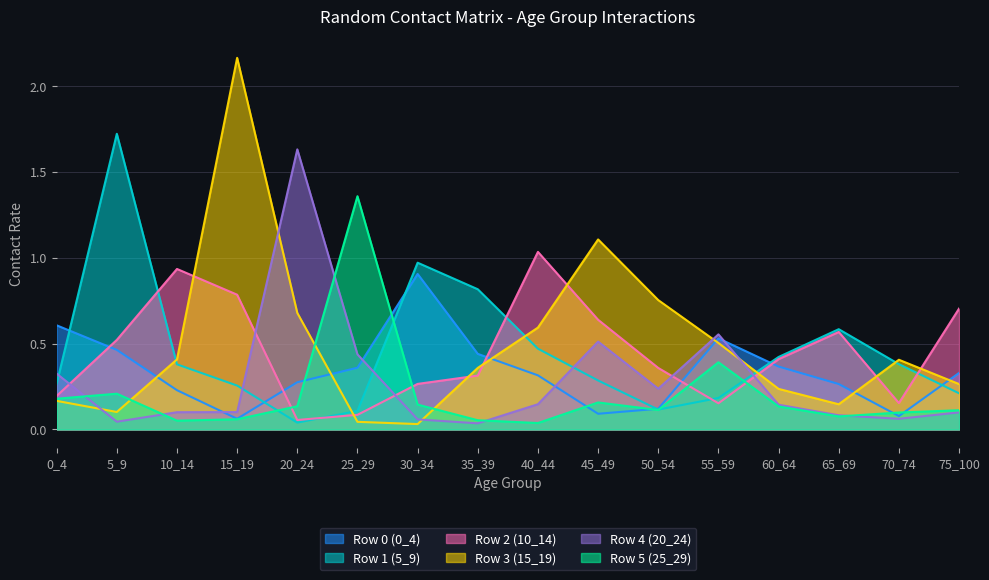

How many lines are shown in the chart?

6